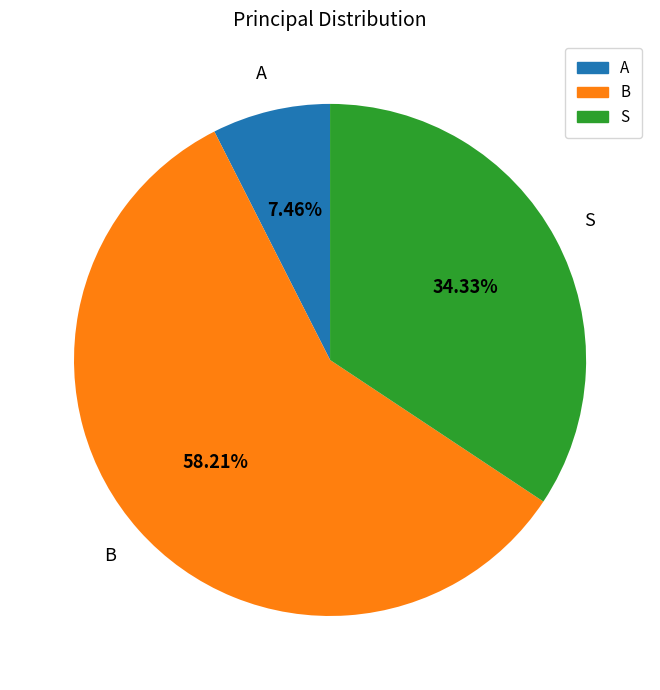

How many segments does this pie chart have?

3